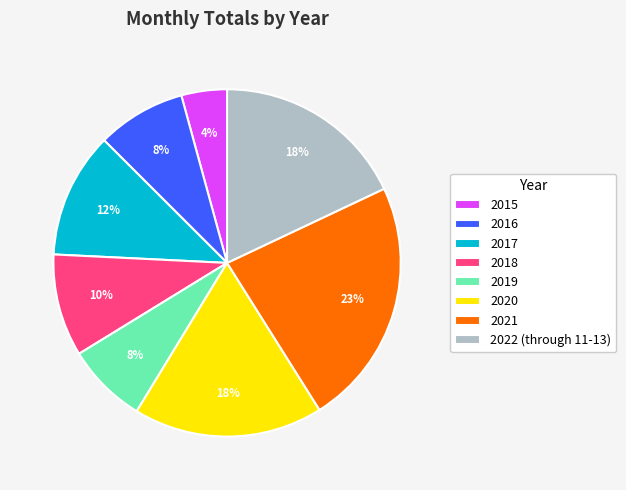

Count the number of slices in the pie.

8